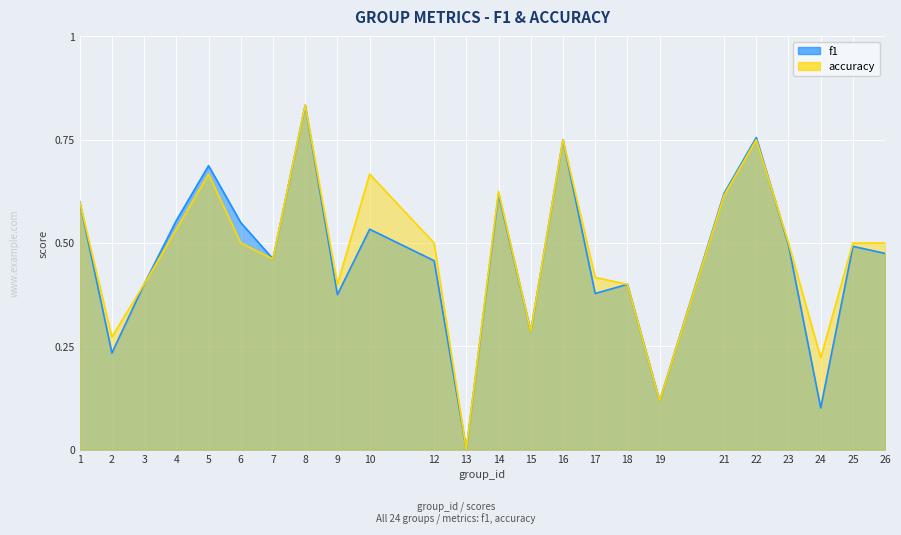

Rank the series by their average value, from highest to lowest.

accuracy, f1